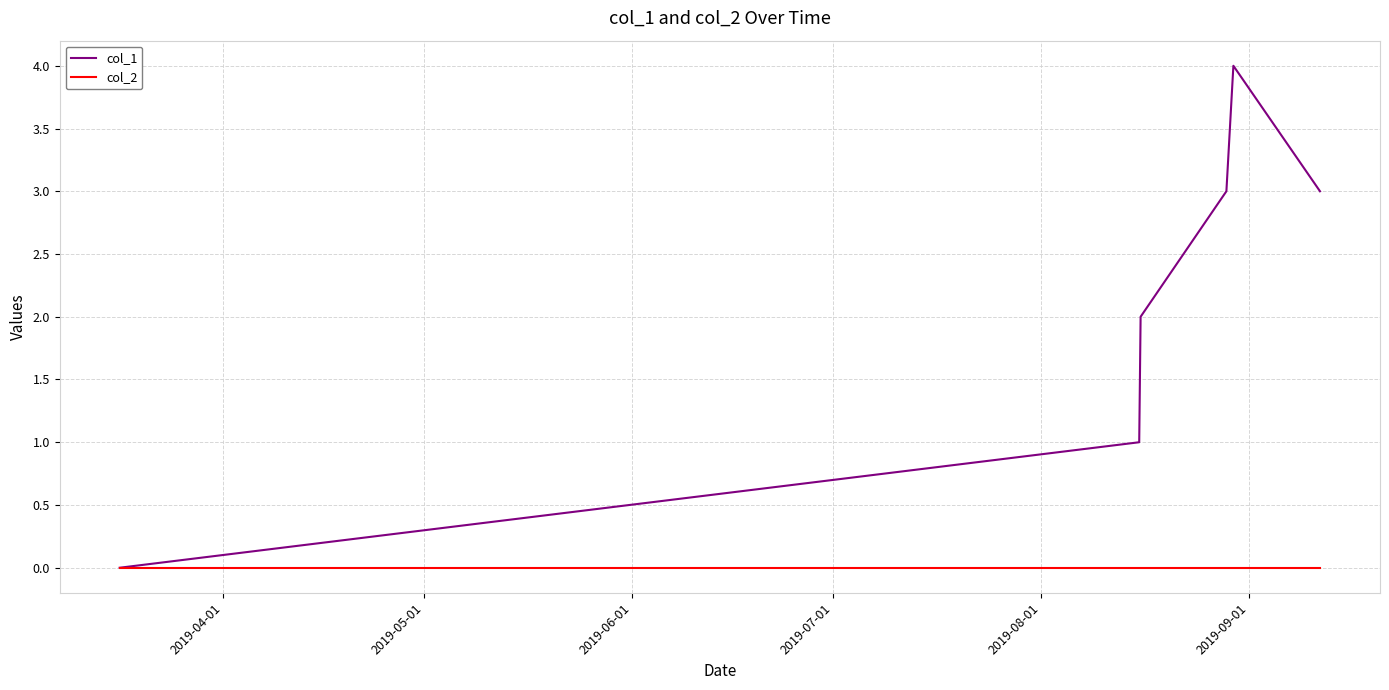

List the series in order of their peak value, lowest first.

col_2, col_1